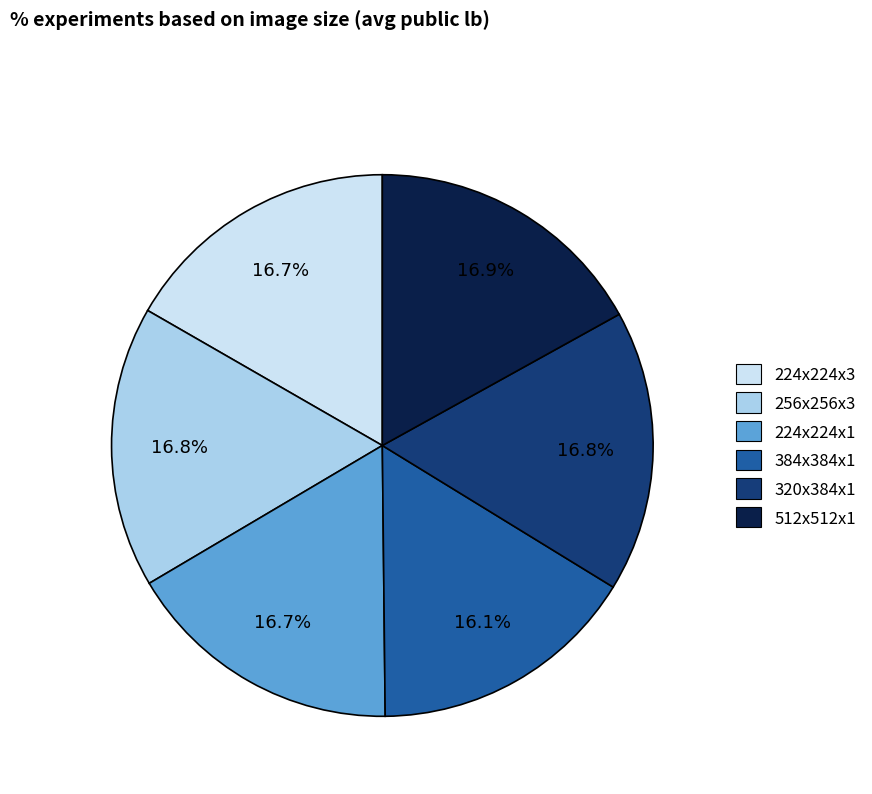

Which category has the smallest portion of the pie?

384x384x1